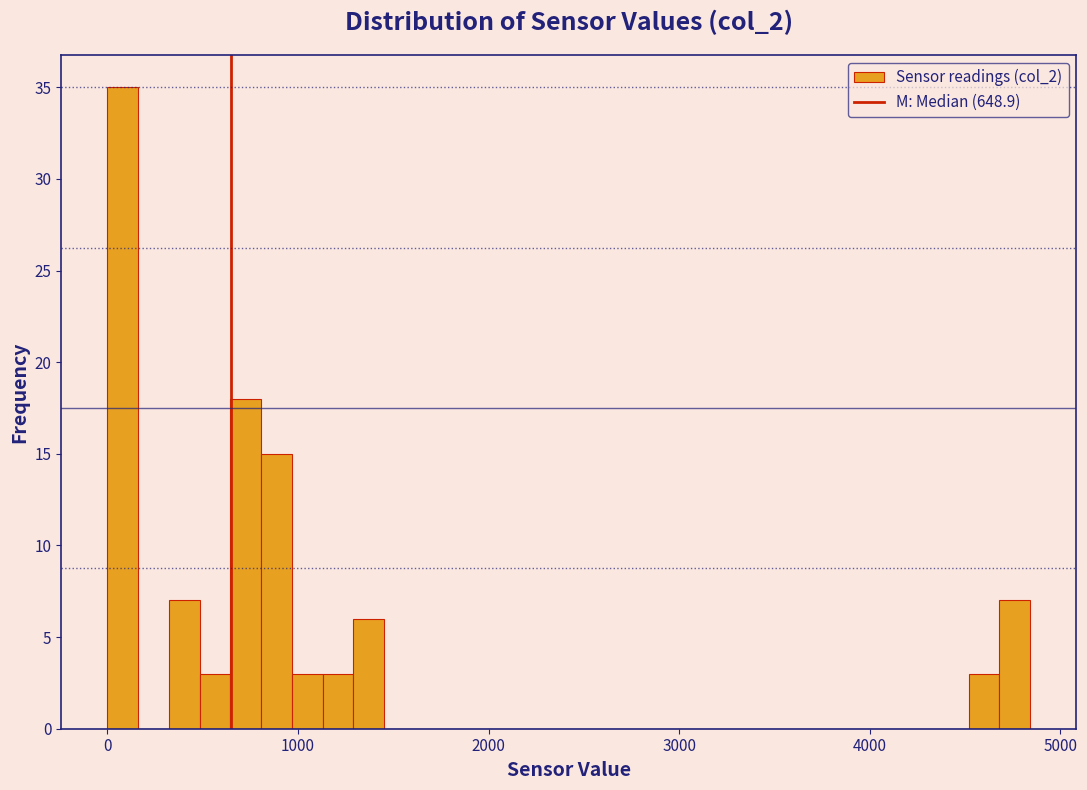

Around what value on the x-axis is the tallest bar? Give the approximate position of its centre, as read against the axis.

100